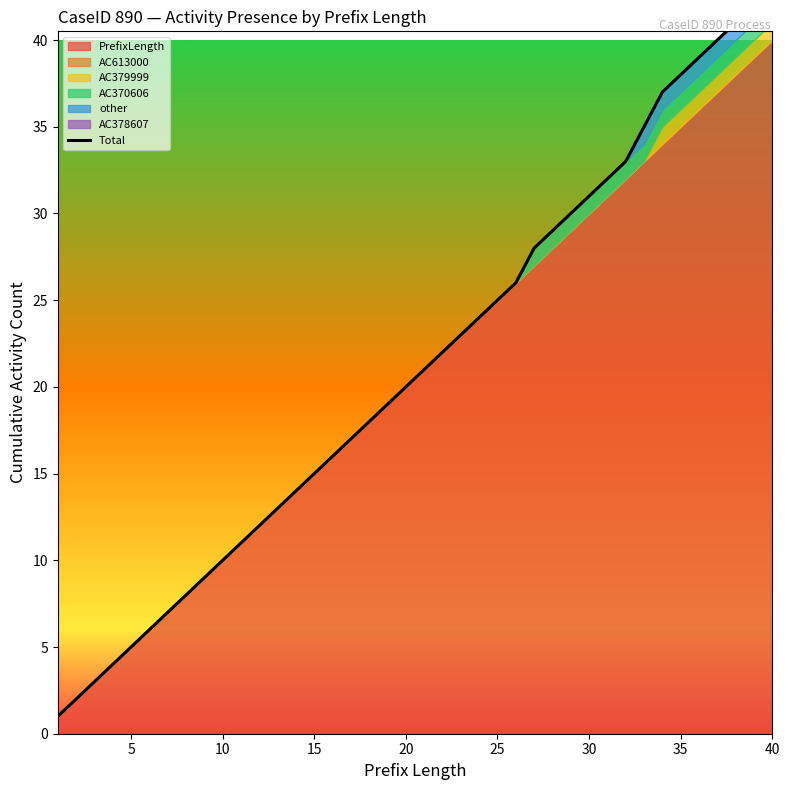

The value at 33 is 22. True or false?

False